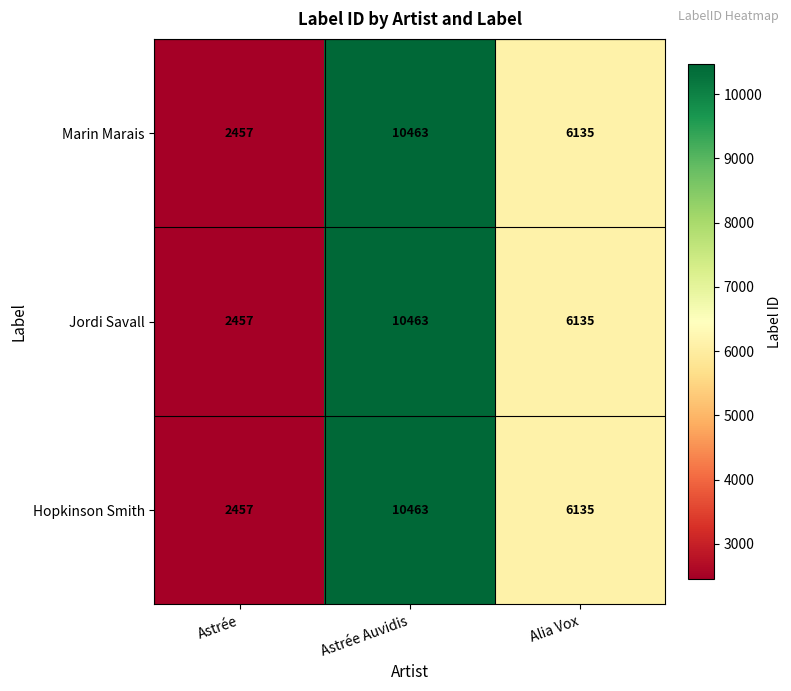

What is the total value across all series at Astrée?

7371